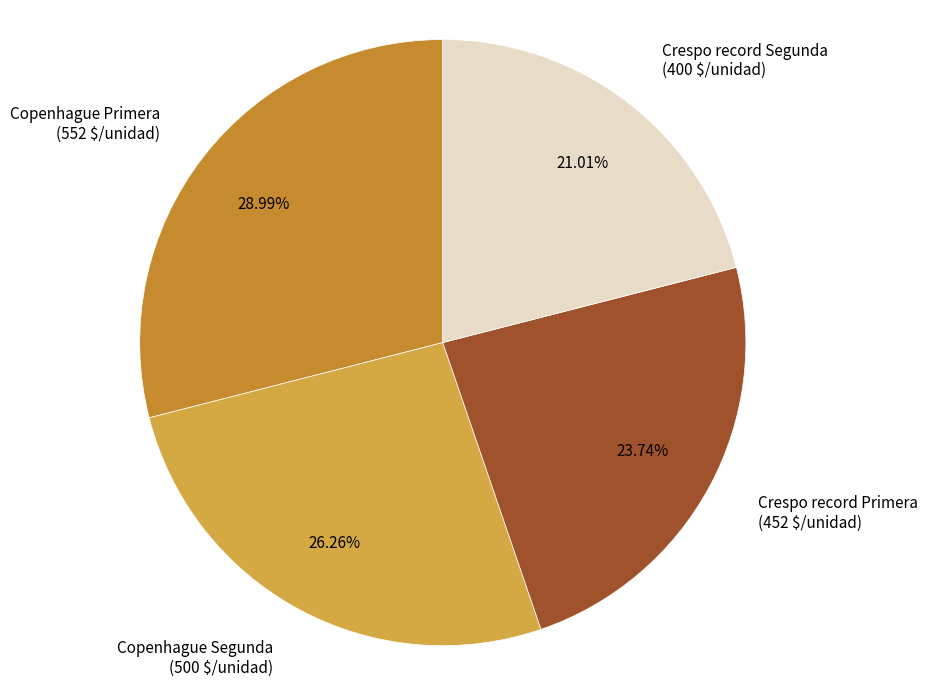

True or false: Copenhague Primera accounts for 29% of the total.

True